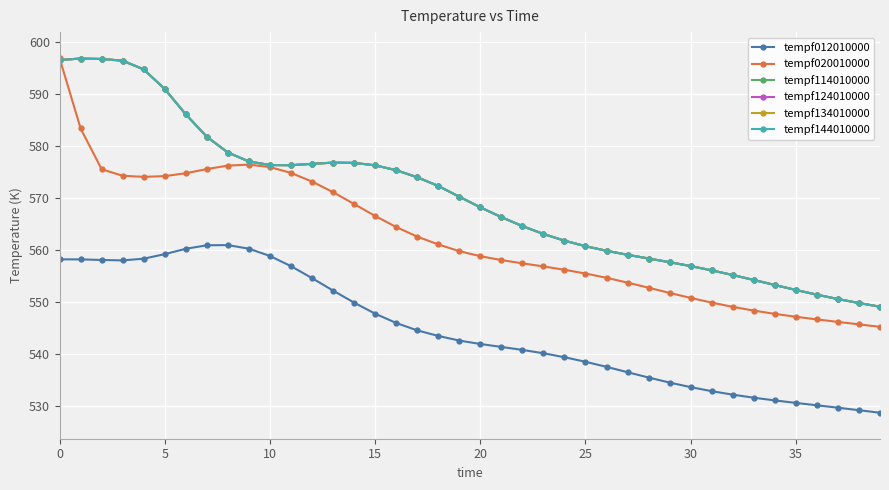

True or false: tempf144010000 and tempf124010000 cross at least once.

False